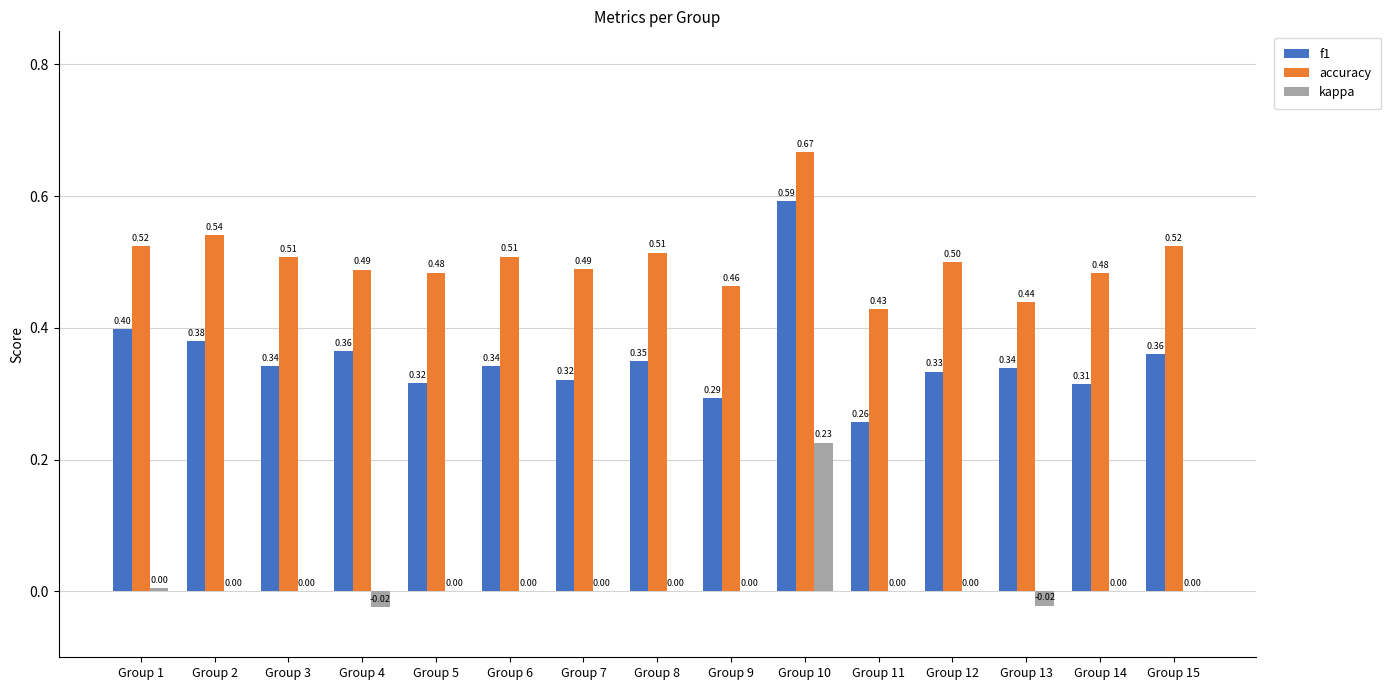

How many data points does each series have?

15